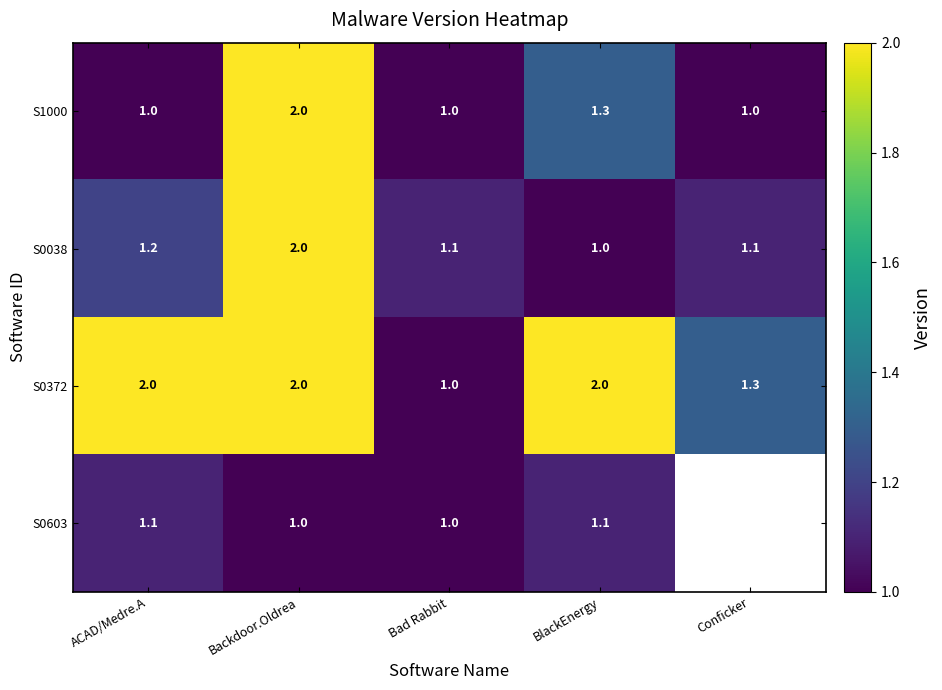

What is the difference between the highest and lowest values at Backdoor.Oldrea?

1.0